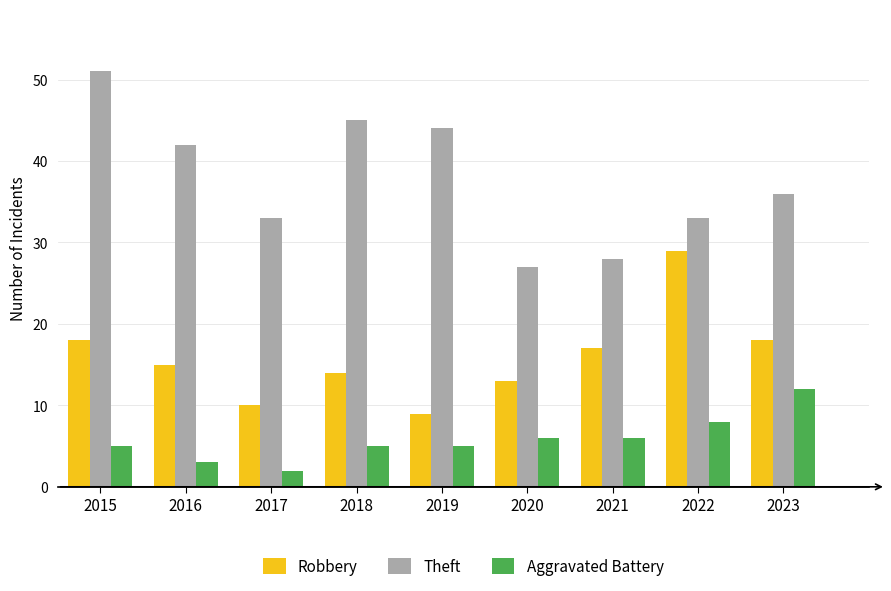

What are all the series names shown in the legend?

Robbery, Theft, Aggravated Battery